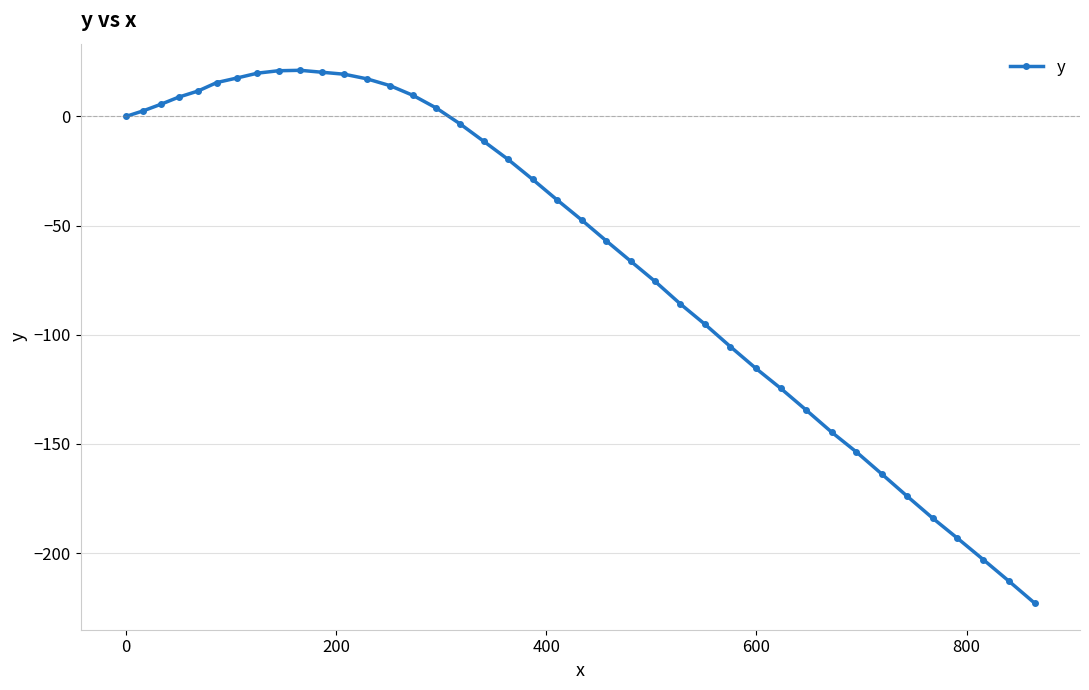

What is the value of the 30th point from the left?

-124.5